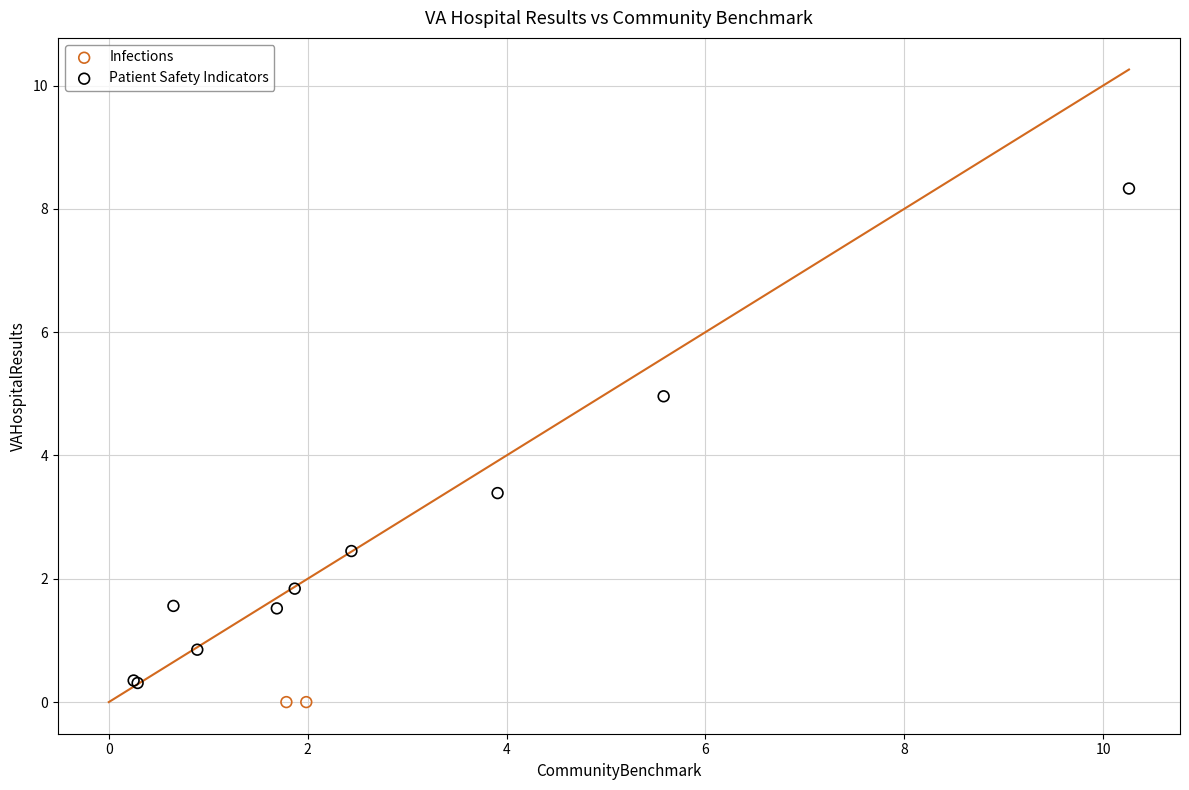

What are all the series names shown in the legend?

Infections, Patient Safety Indicators